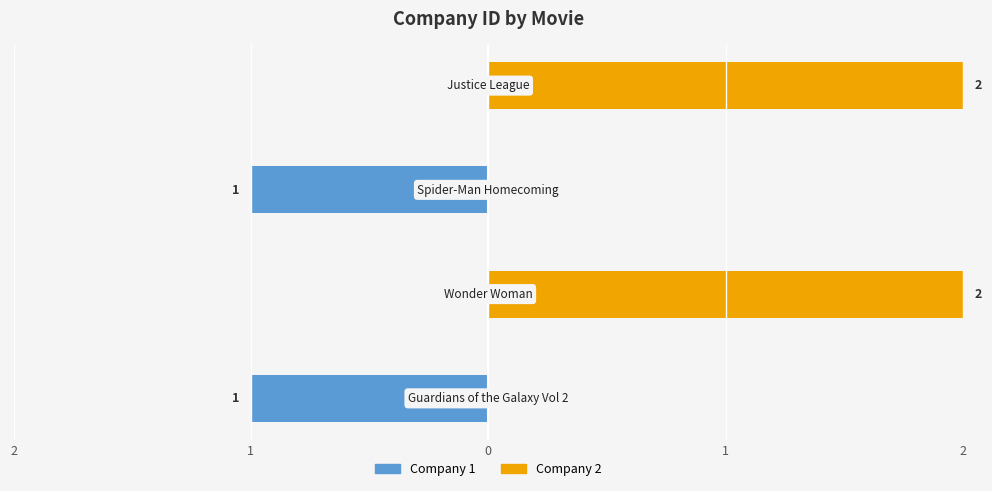

How many groups of bars are there?

4